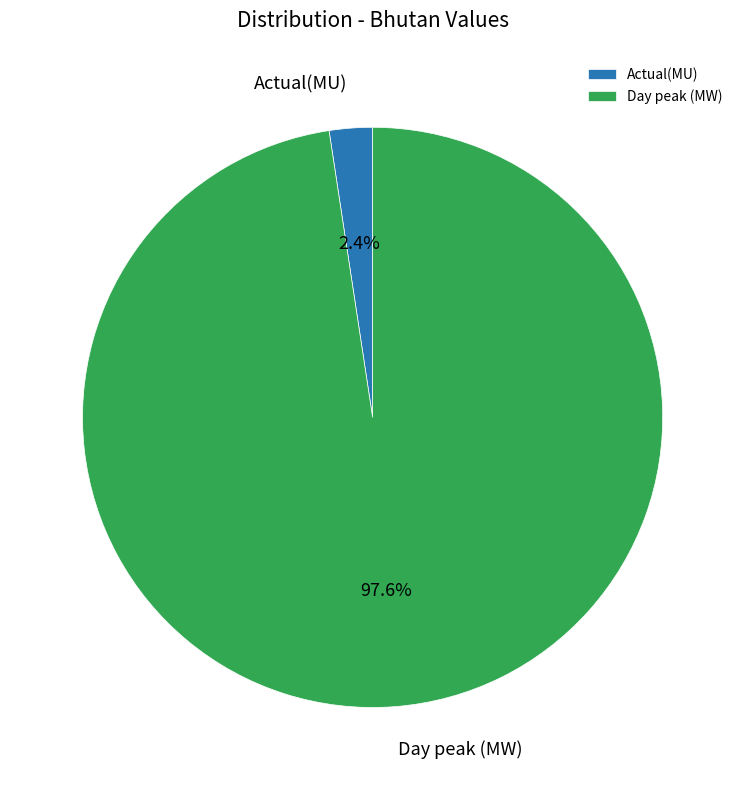

Count the number of slices in the pie.

2